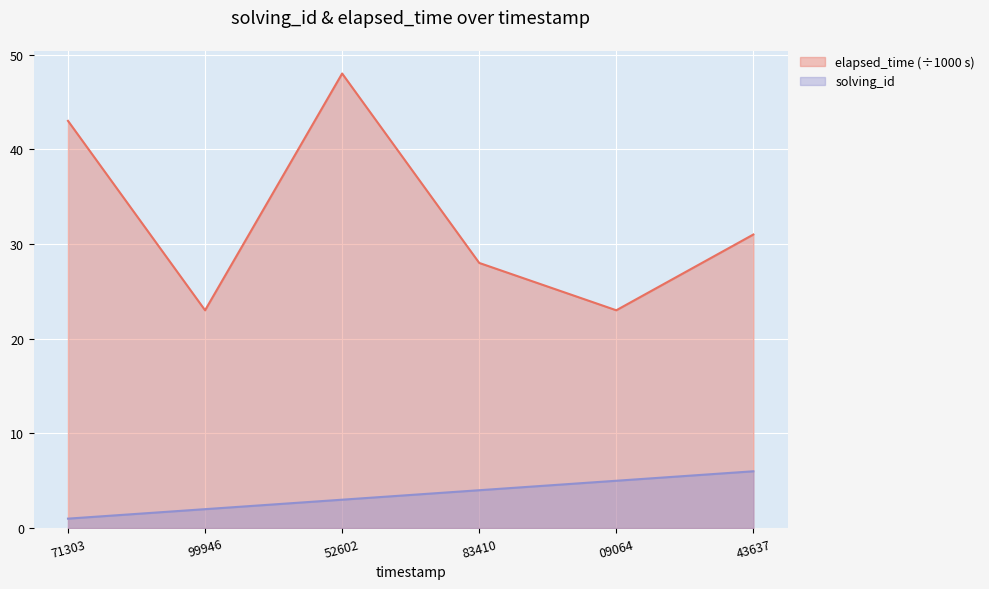

True or false: solving_id has more than 1 points higher than both neighbors.

False